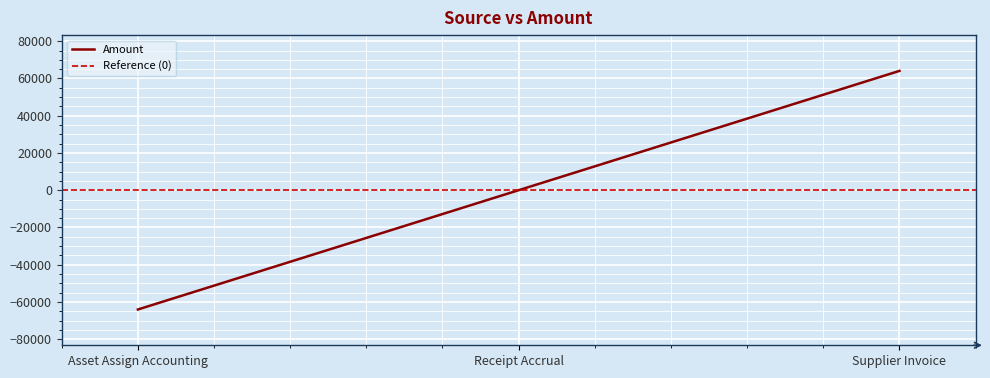

Read the value at Supplier Invoice.

64082.3